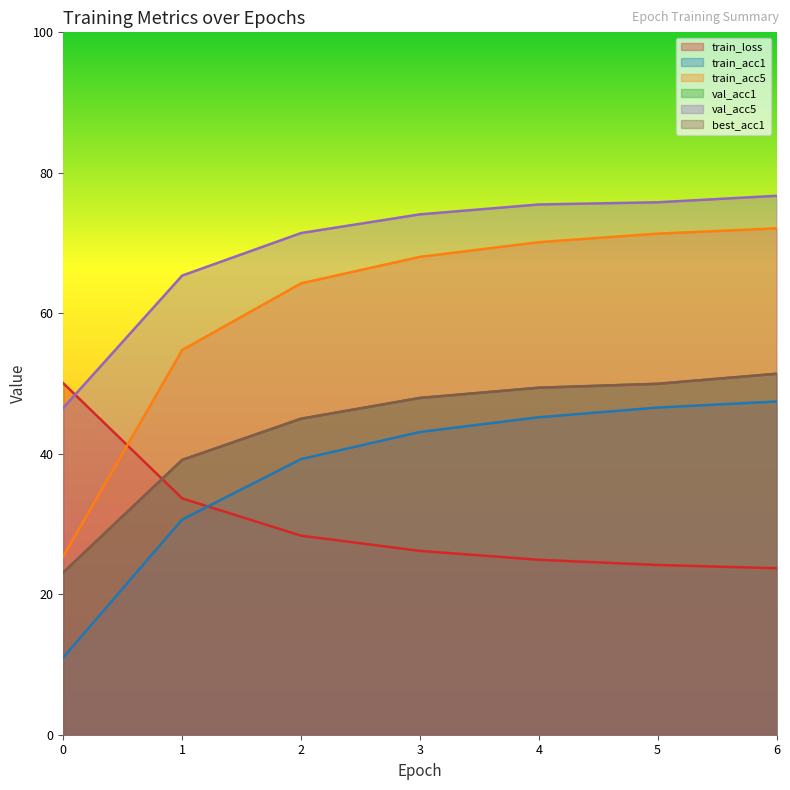

Reading left to right, what are all the values shown in this chart?

train_loss: 0=50.0	1=33.6	2=28.3	3=26.2	4=24.9	5=24.2	6=23.7
train_acc1: 0=11.0	1=30.6	2=39.2	3=43.1	4=45.2	5=46.6	6=47.4
train_acc5: 0=25.4	1=54.8	2=64.3	3=68.0	4=70.1	5=71.3	6=72.1
val_acc1: 0=23.1	1=39.1	2=45.0	3=47.9	4=49.4	5=50.0	6=51.4
val_acc5: 0=46.5	1=65.4	2=71.4	3=74.1	4=75.5	5=75.8	6=76.7
best_acc1: 0=23.1	1=39.1	2=45.0	3=47.9	4=49.4	5=50.0	6=51.4